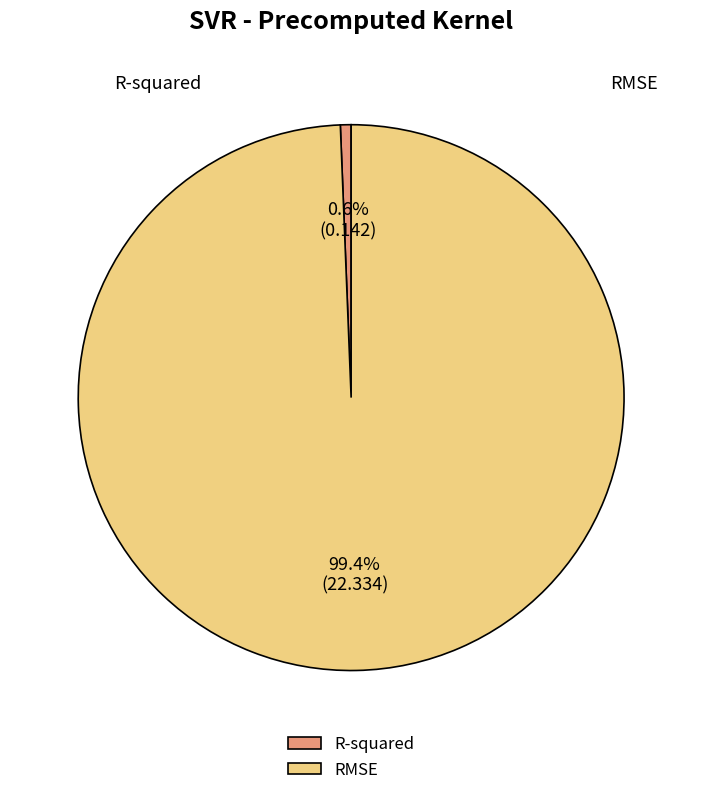

The R-squared slice represents 1% of the pie. True or false?

True